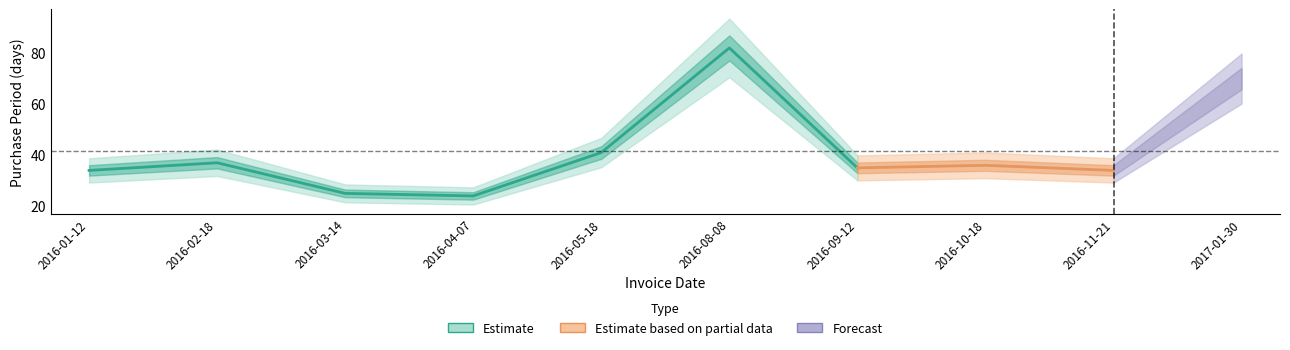

What is the value of the 6th point from the left?

82